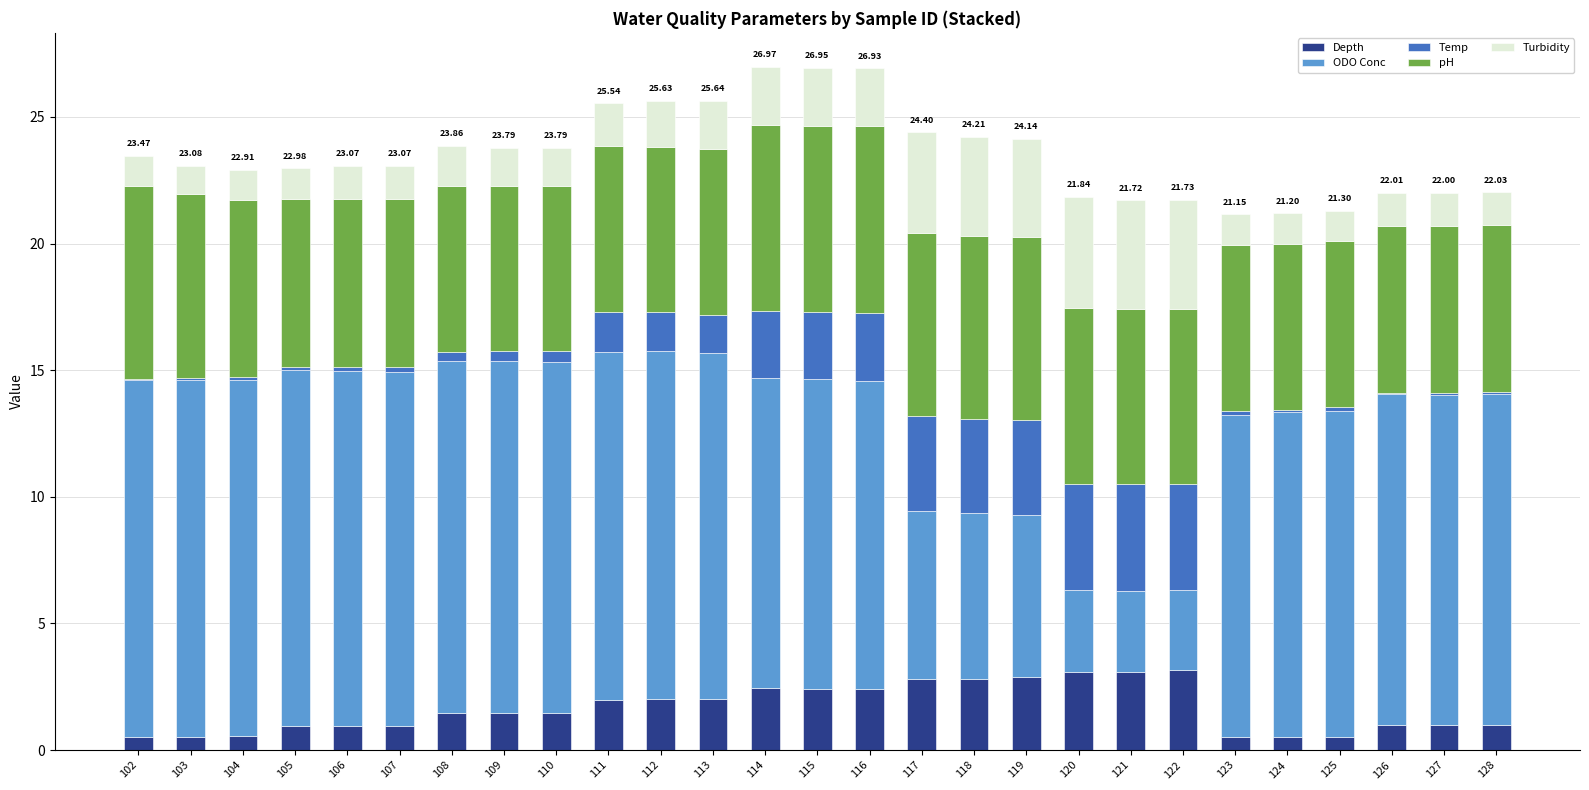

Does the chart contain stacked bars?

Yes